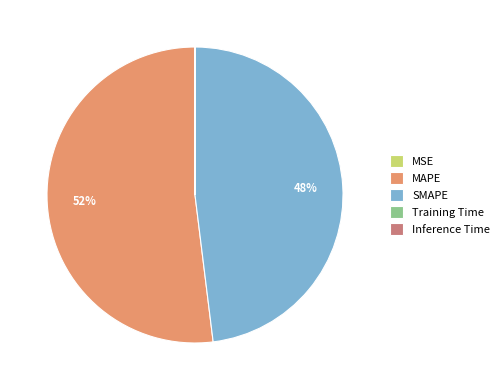

True or false: SMAPE accounts for 48% of the total.

True